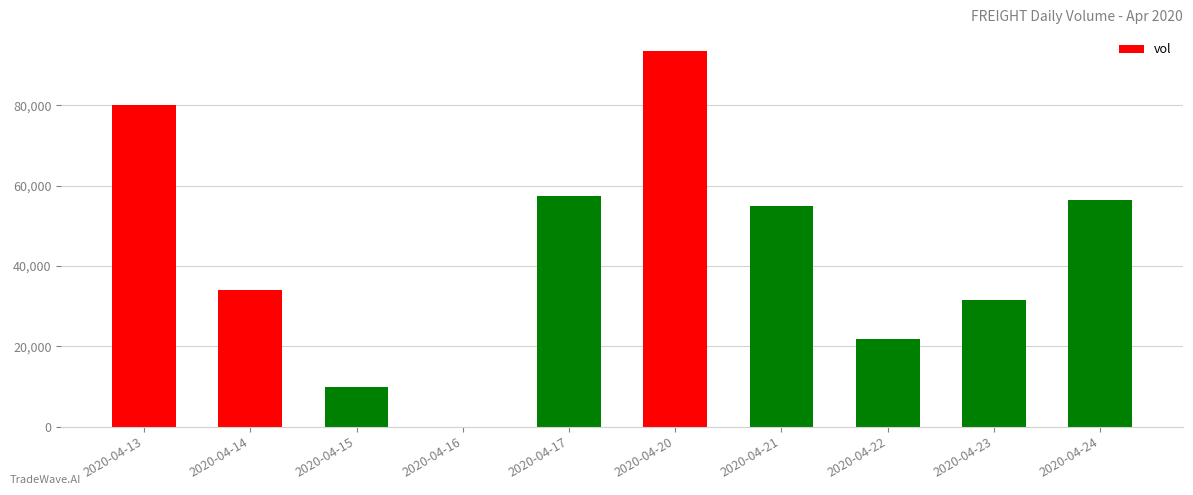

What is the average value?

43950